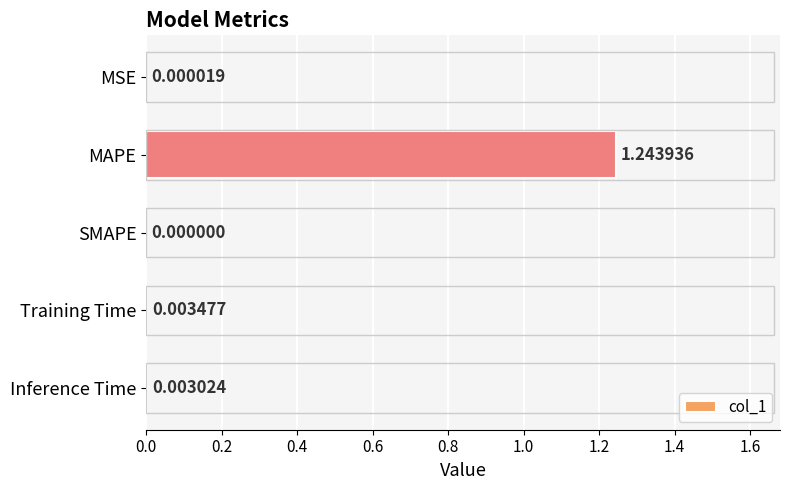

At which category does the chart reach its peak across all series?

MAPE